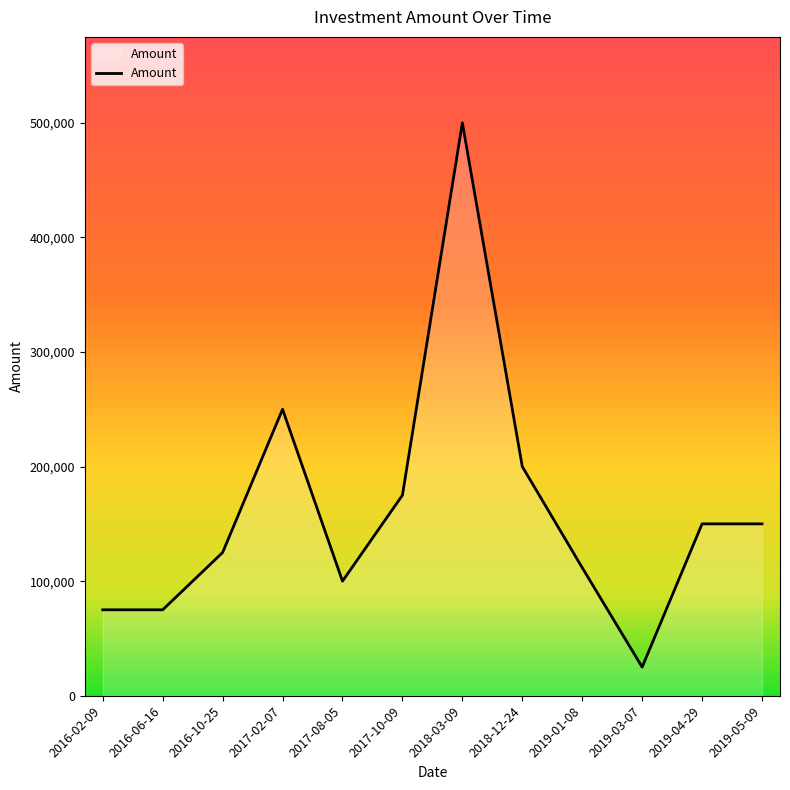

What is the change in value from 2016-06-16 to 2018-12-24?

+125000.0